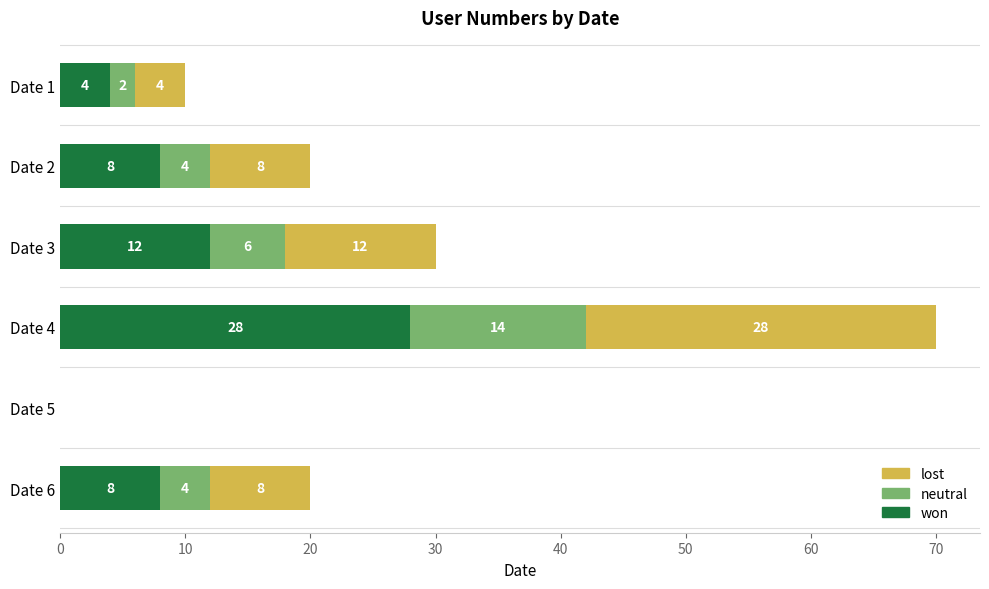

The value of won at Date 6 is 8. True or false?

True